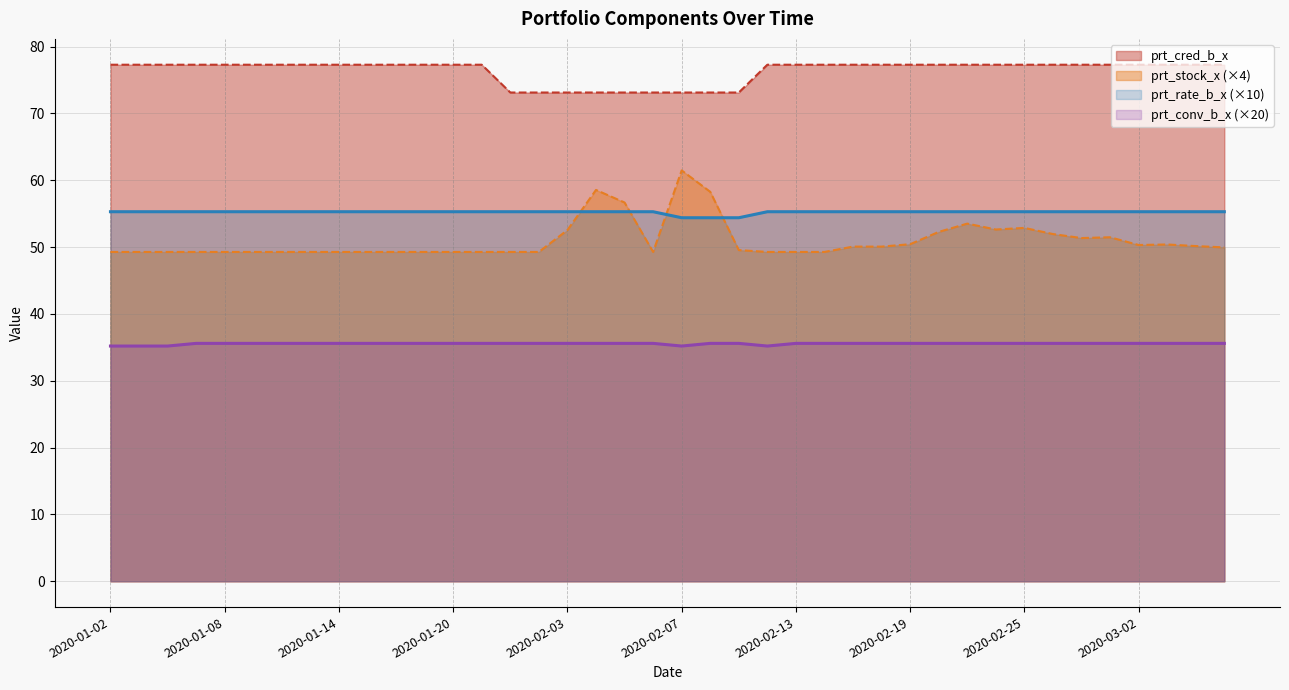

What is the label of the 25th point from the right?

2020-01-23